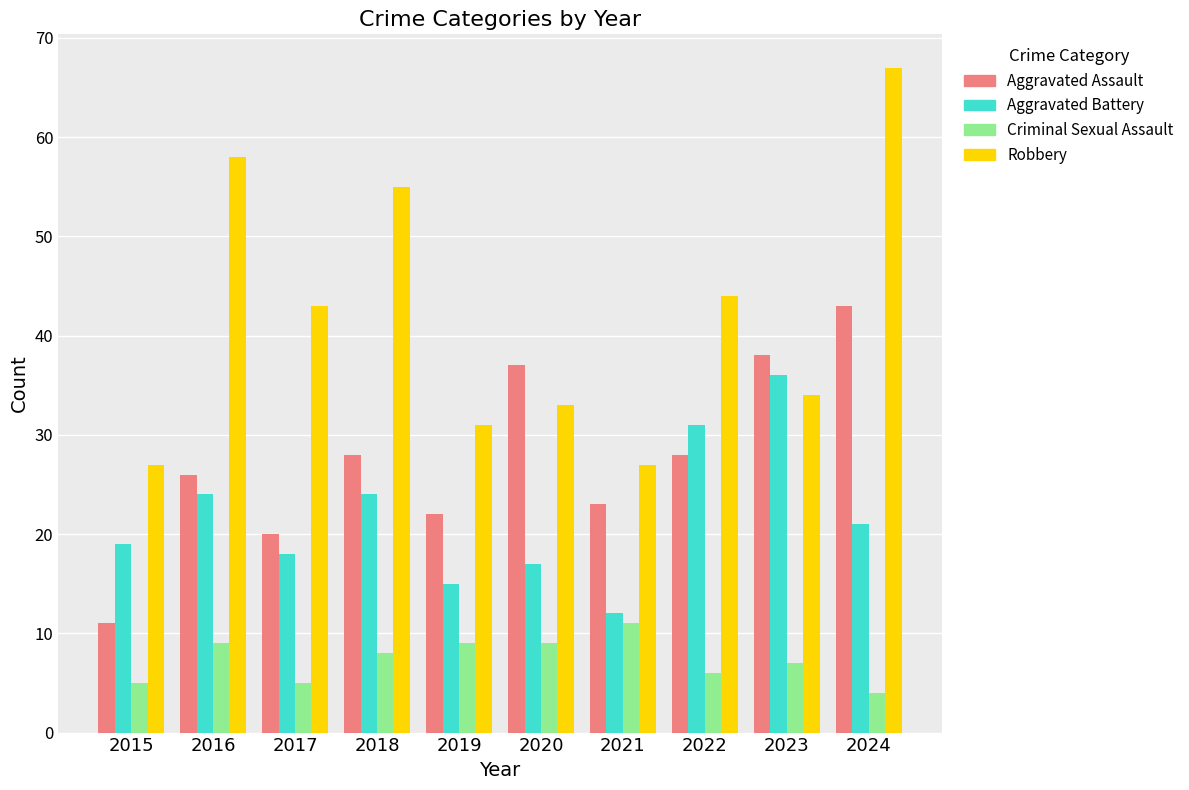

Does the chart contain stacked bars?

No